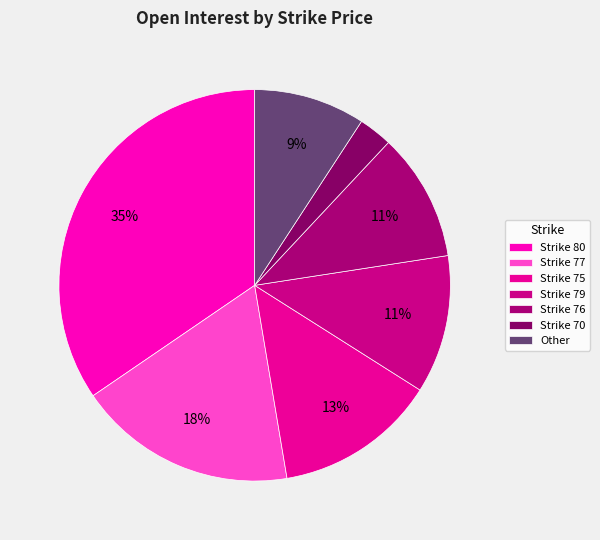

Count the number of slices in the pie.

7